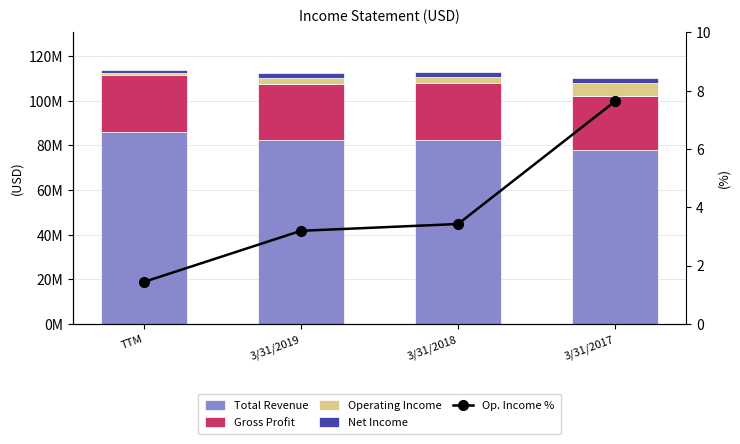

Which series has the widest spread of values?

Total Revenue